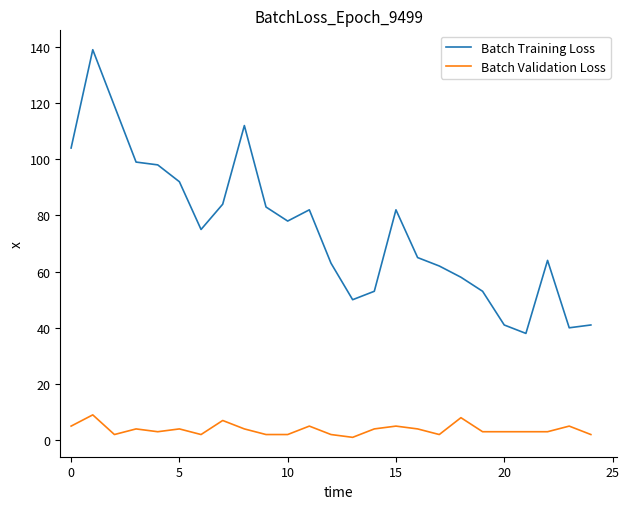

What is the difference between the maximum and minimum values in the Batch Validation Loss series?

8